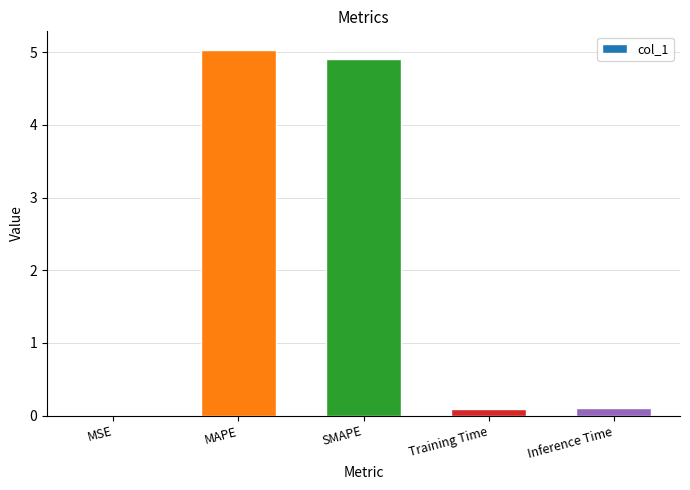

Is it true that the value at SMAPE is 4.9?

True